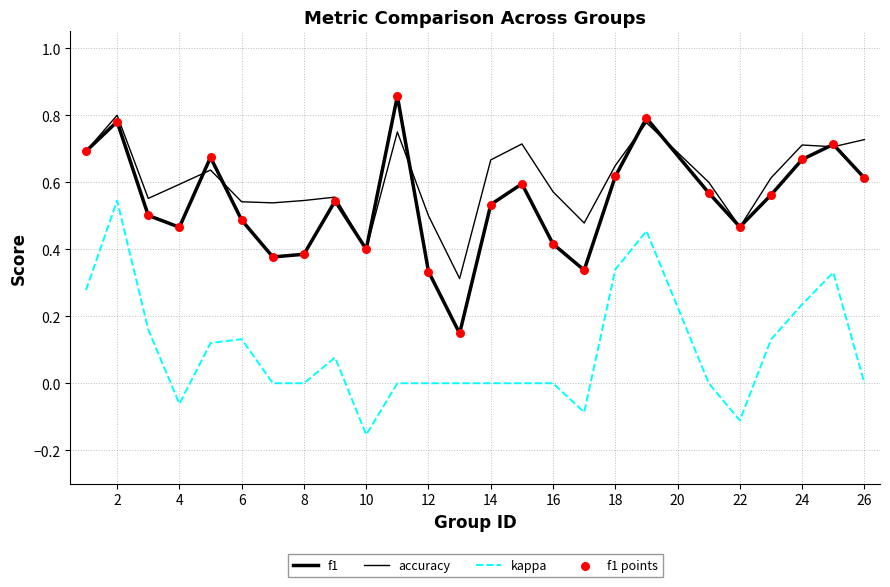

At which category is the sum across all series the highest?

2